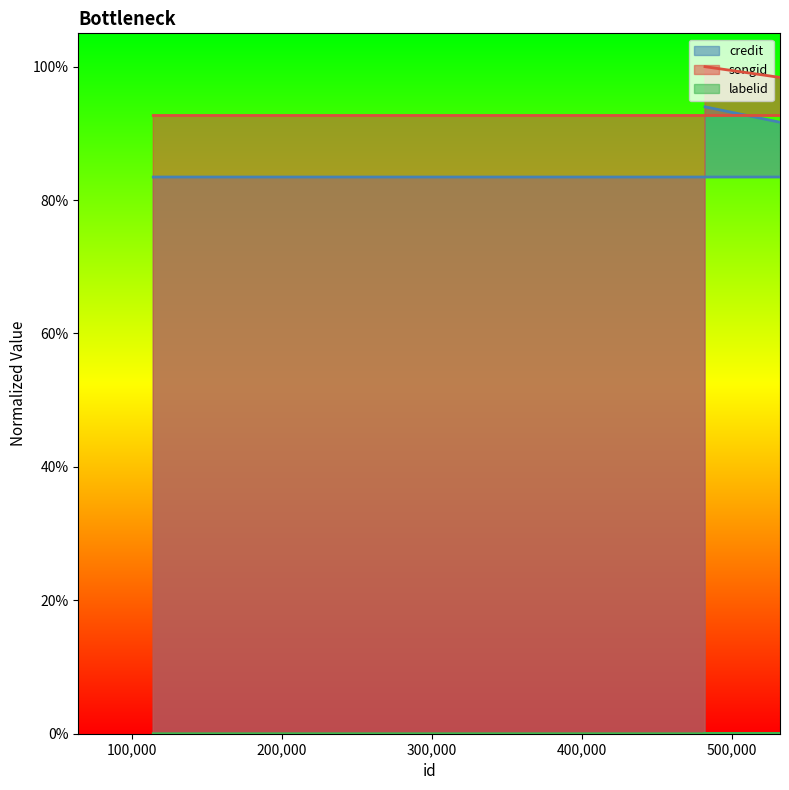

At which label does songid reach its minimum?

114452